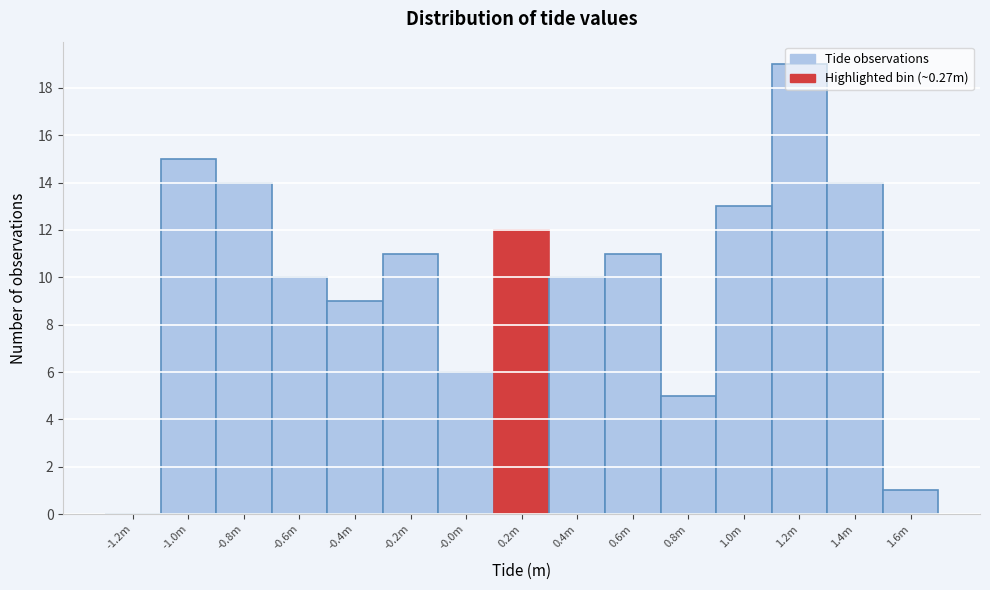

Approximately how many times larger is the value at -0.8m compared to 0.6m?

1.3